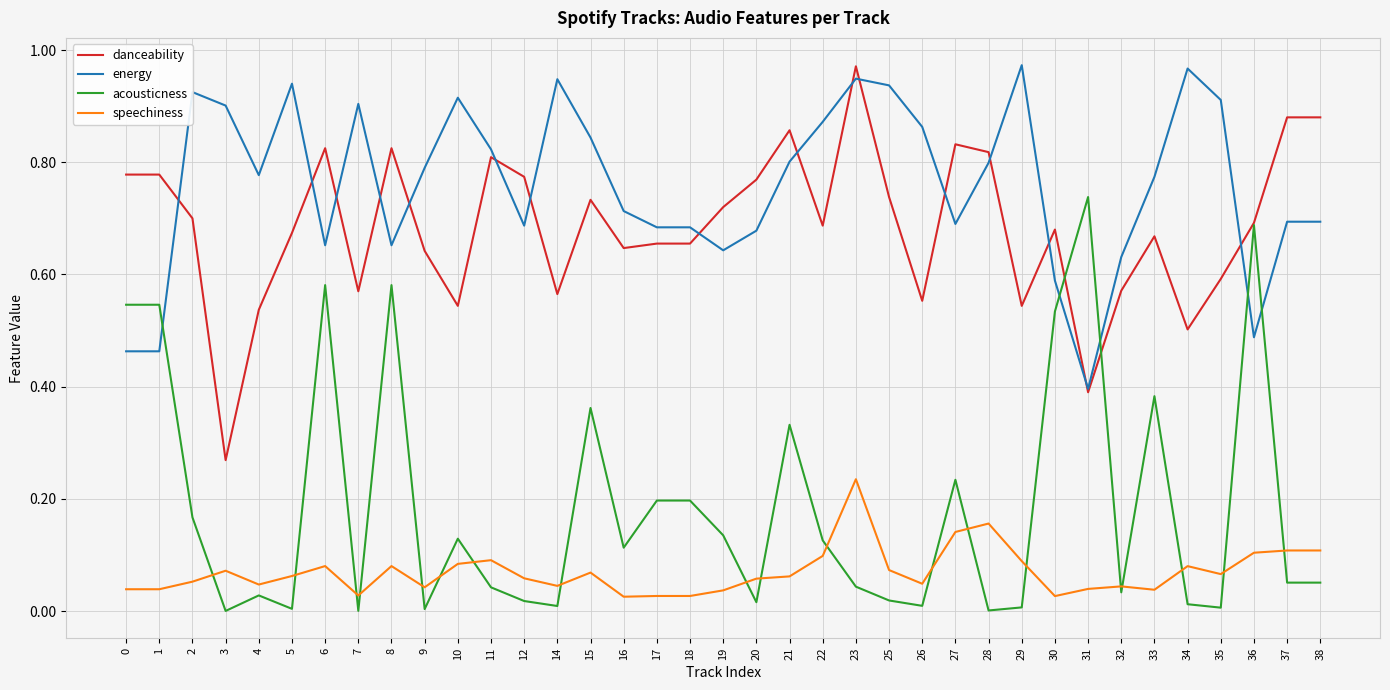

At which label does danceability reach its peak?

23